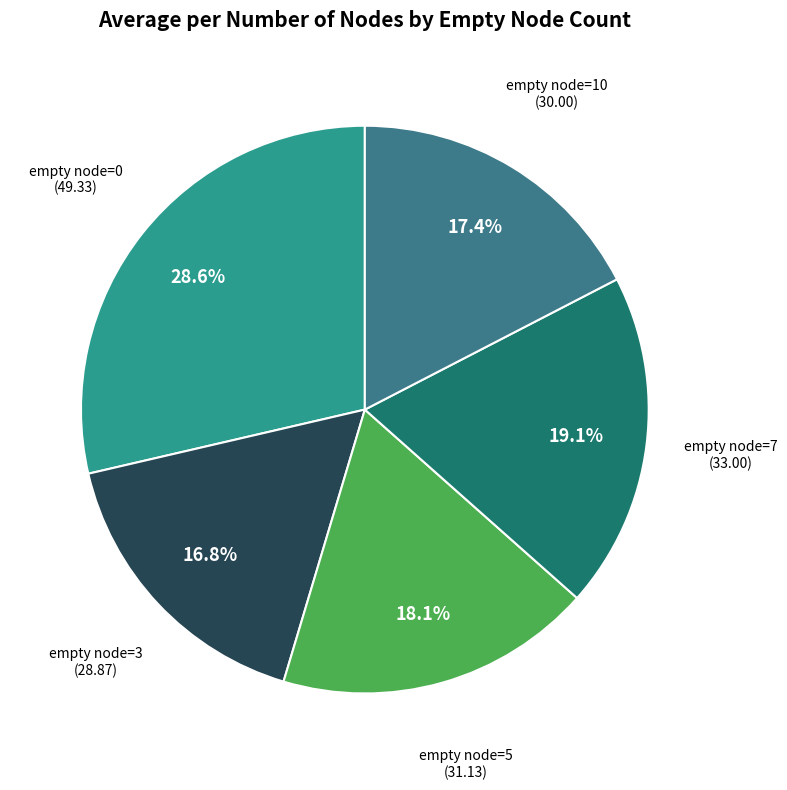

Does any single category account for the majority?

No